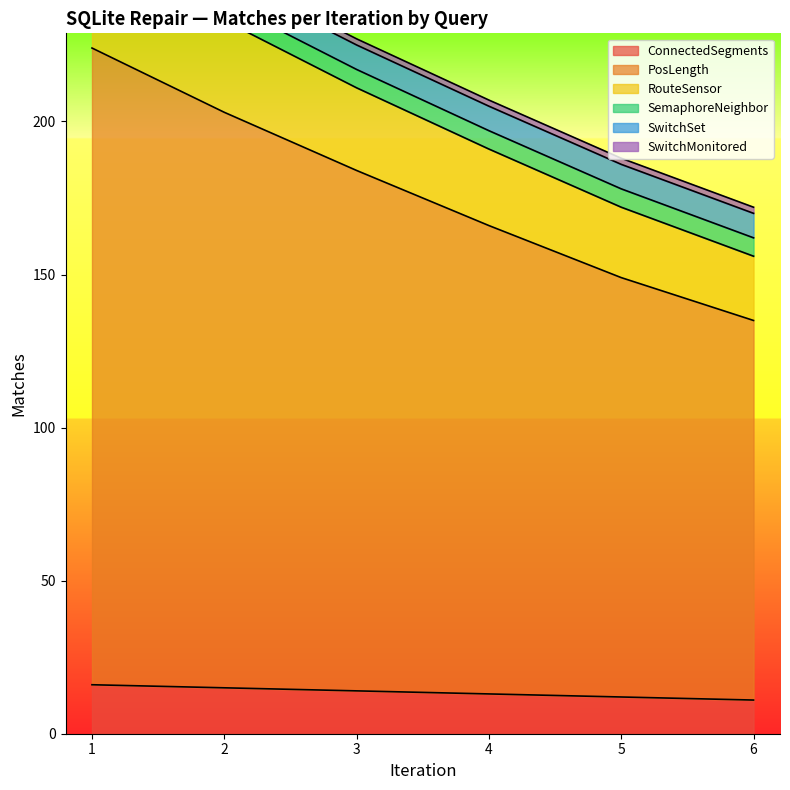

What is the highest value of the ConnectedSegments series?

16